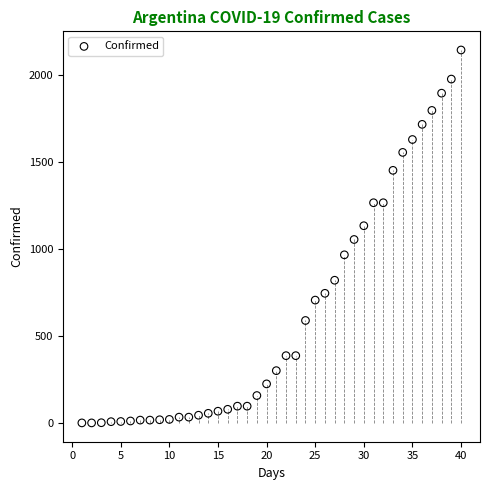

What is the range of Y values (max minus min)?

2141